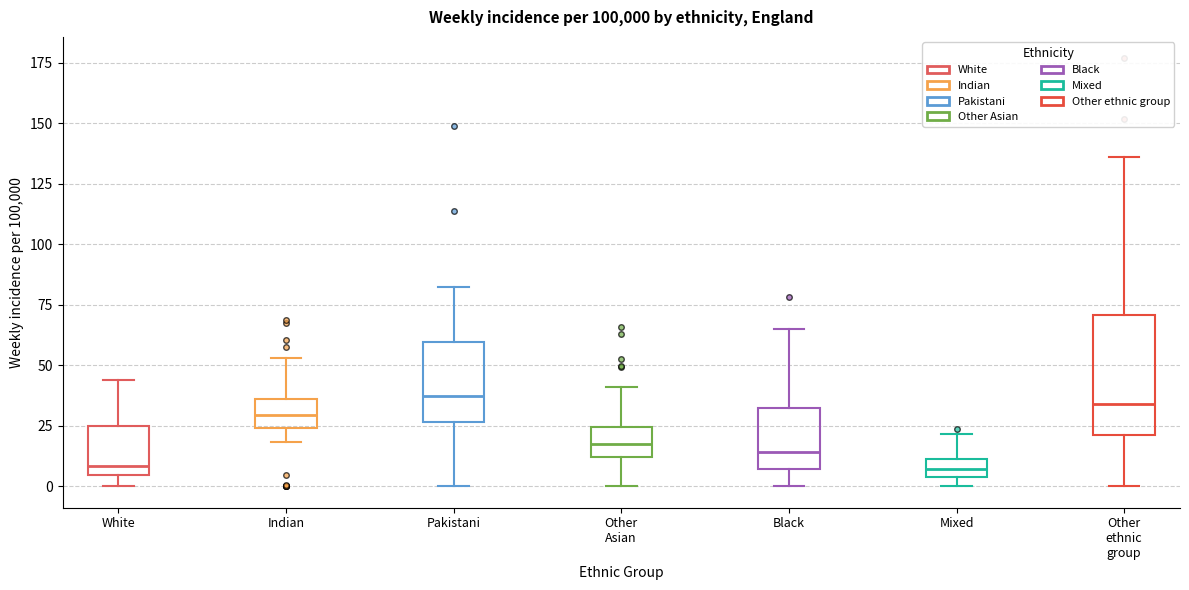

Comparing the boxes themselves (not the whiskers), which one is the tallest?

Other ethnic group